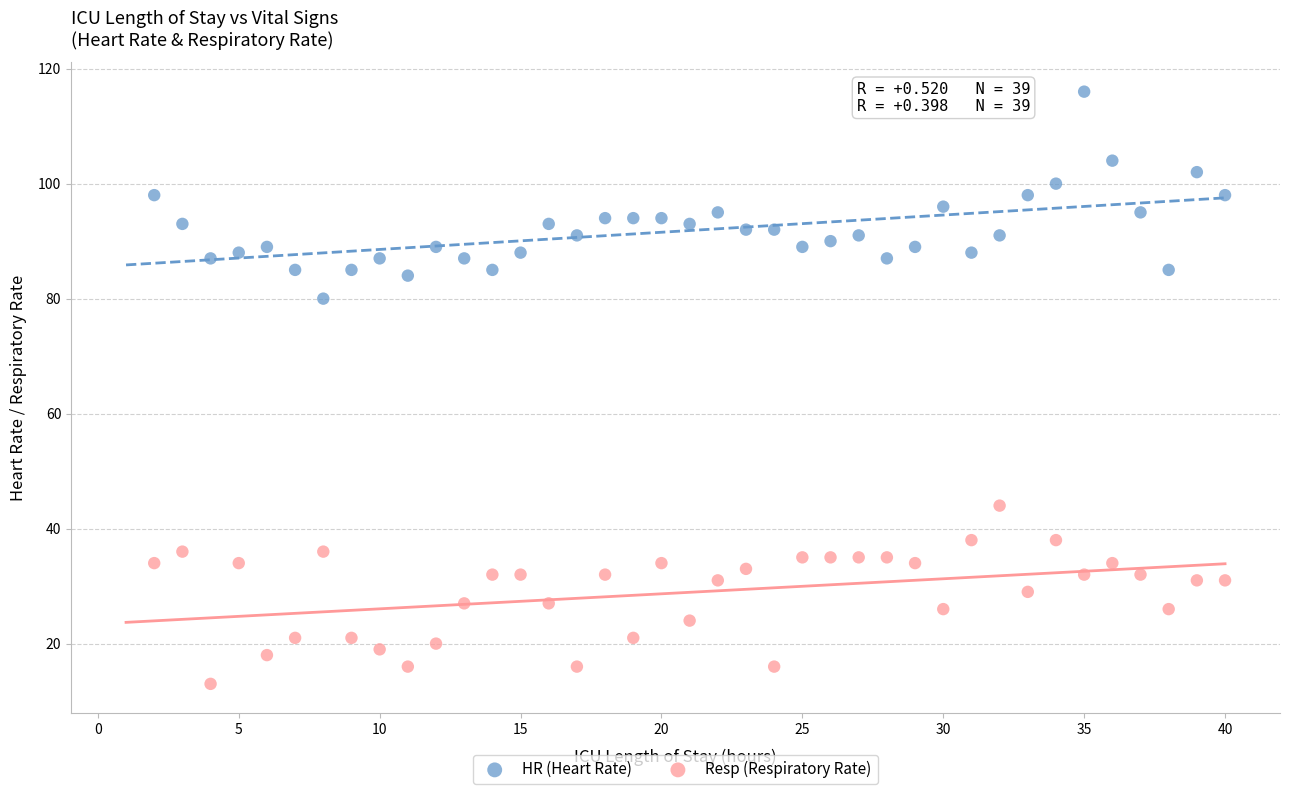

Which series reaches the minimum Y coordinate?

Resp (Respiratory Rate)